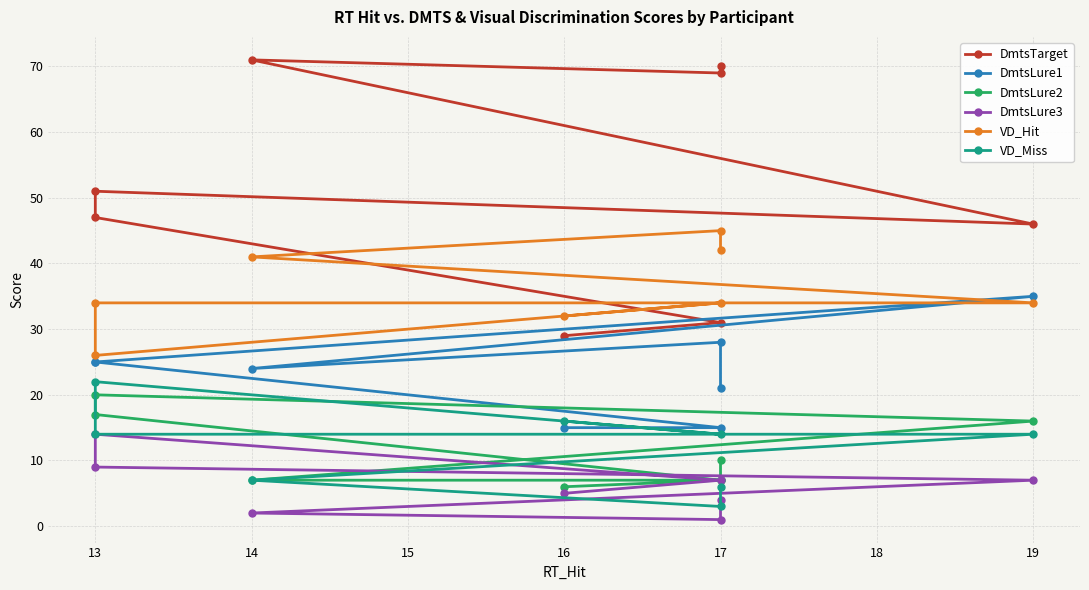

Which series has the largest total across all categories?

DmtsTarget